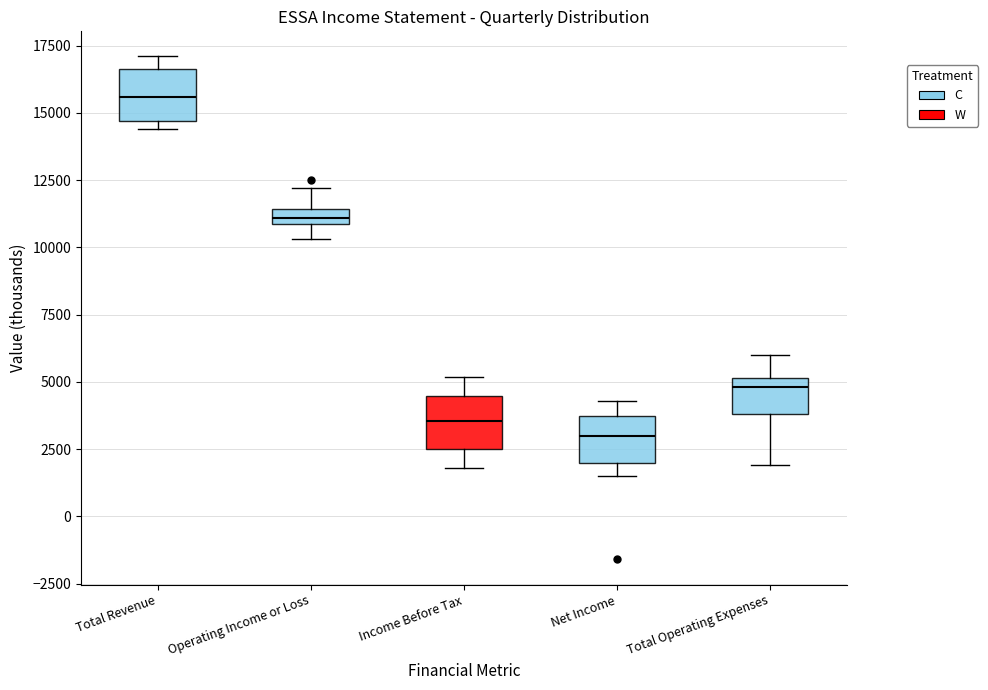

Where is the upper edge of the box for Total Revenue on the y-axis? The values are not printed on the chart, so give them approximately, as read against the axis.

16500